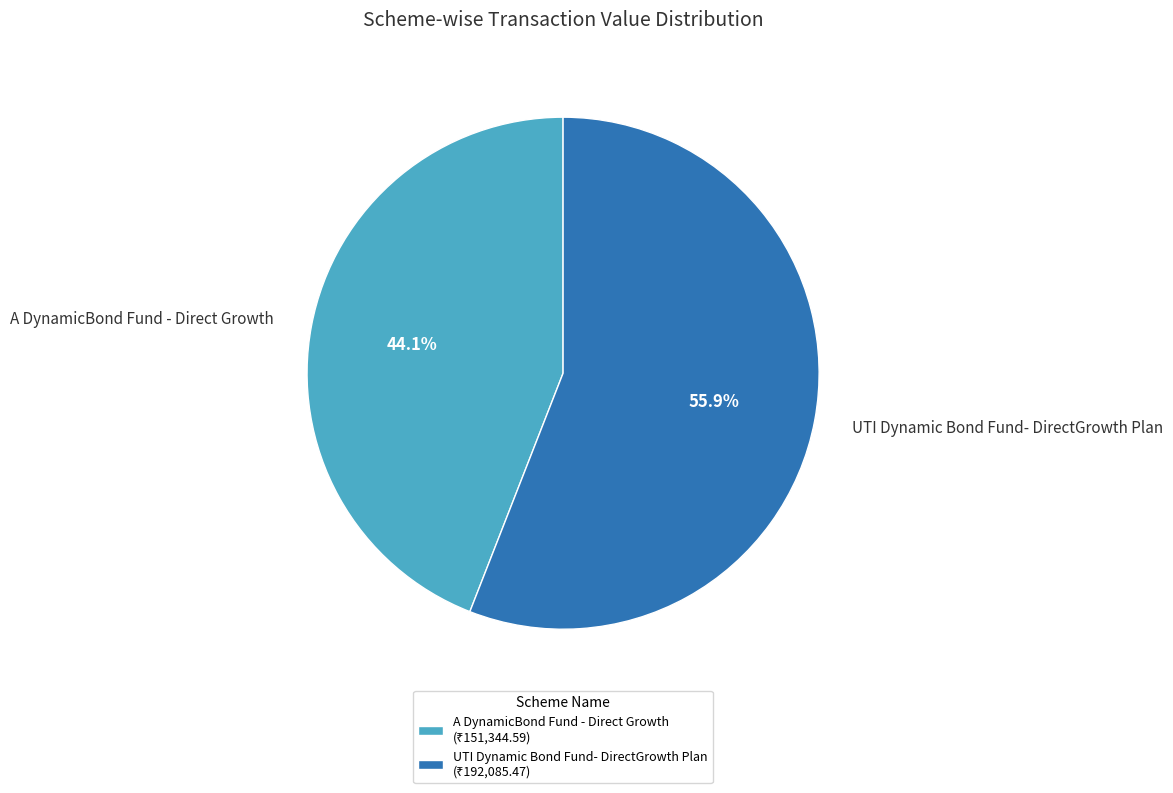

Is A DynamicBond Fund - Direct Growth the majority of the pie?

No